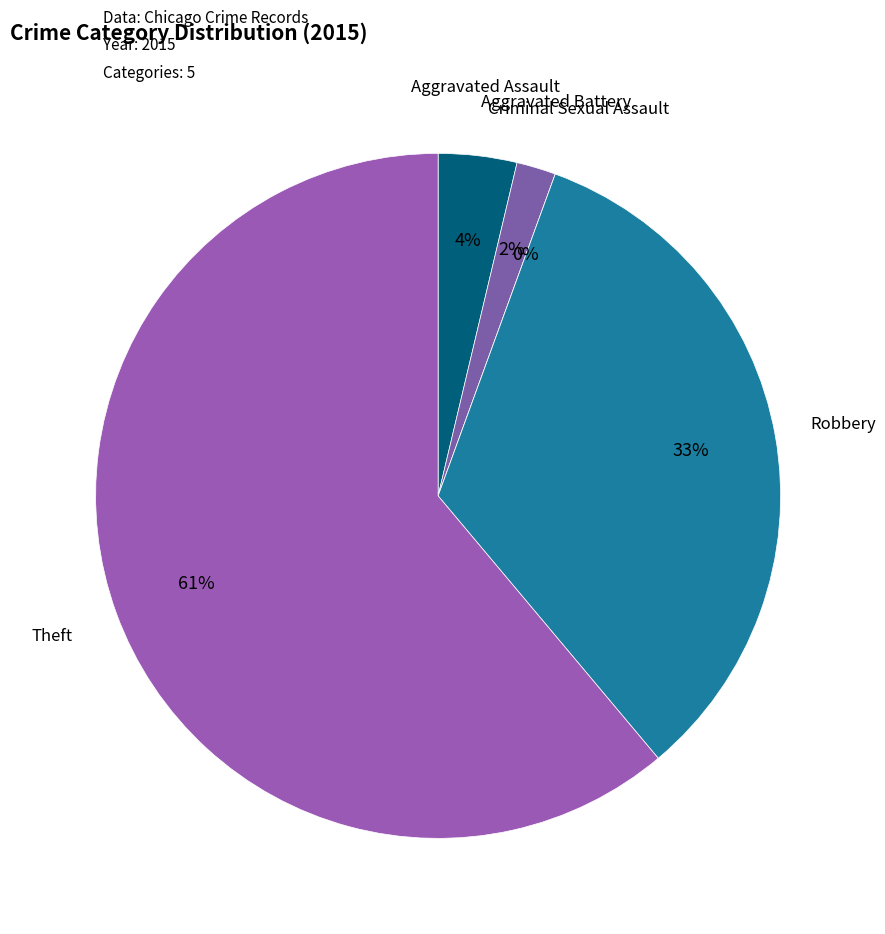

Which slice is the smallest?

Criminal Sexual Assault